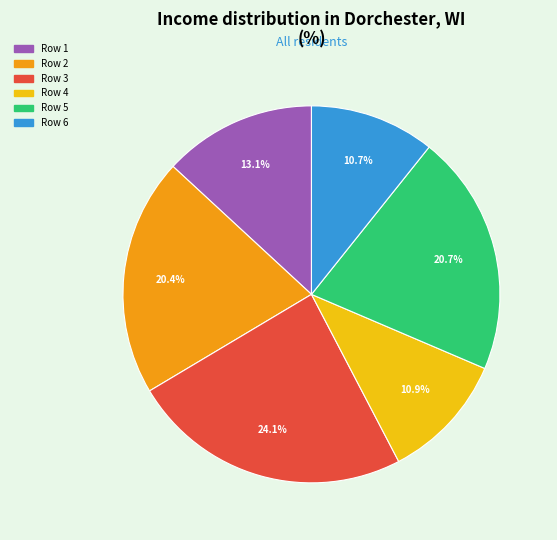

To the nearest percent, what is the difference between the Row 1 and Row 3 slice percentages?

11%